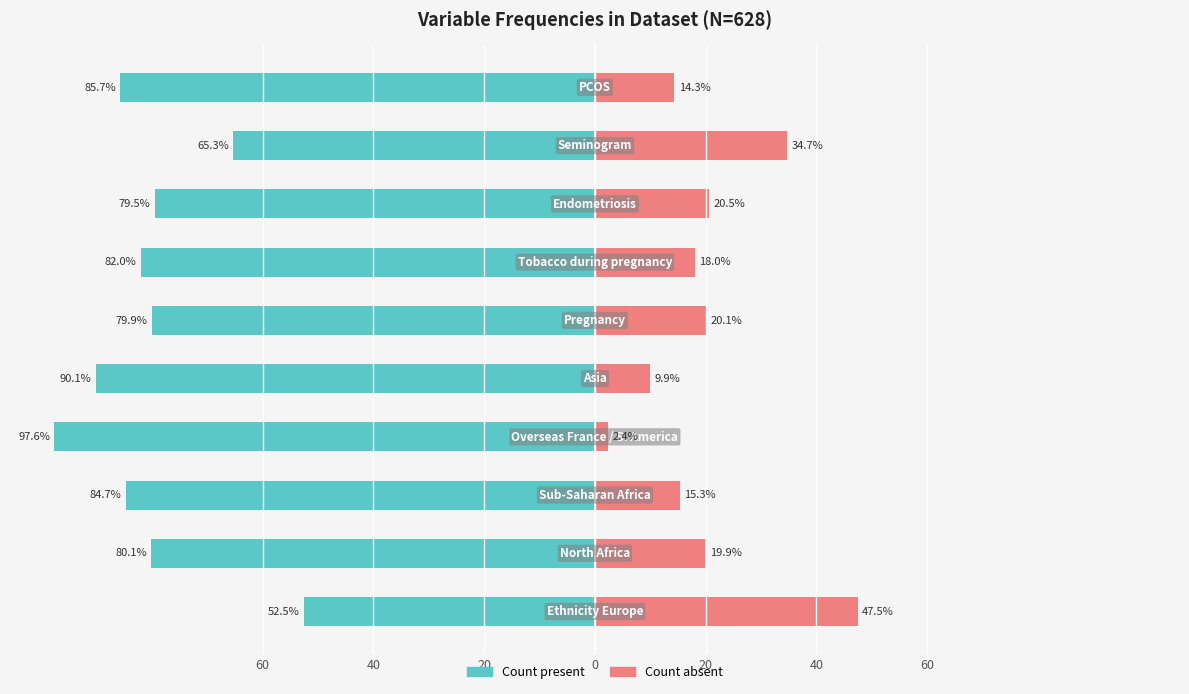

What is the minimum value shown in the chart?

-97.6